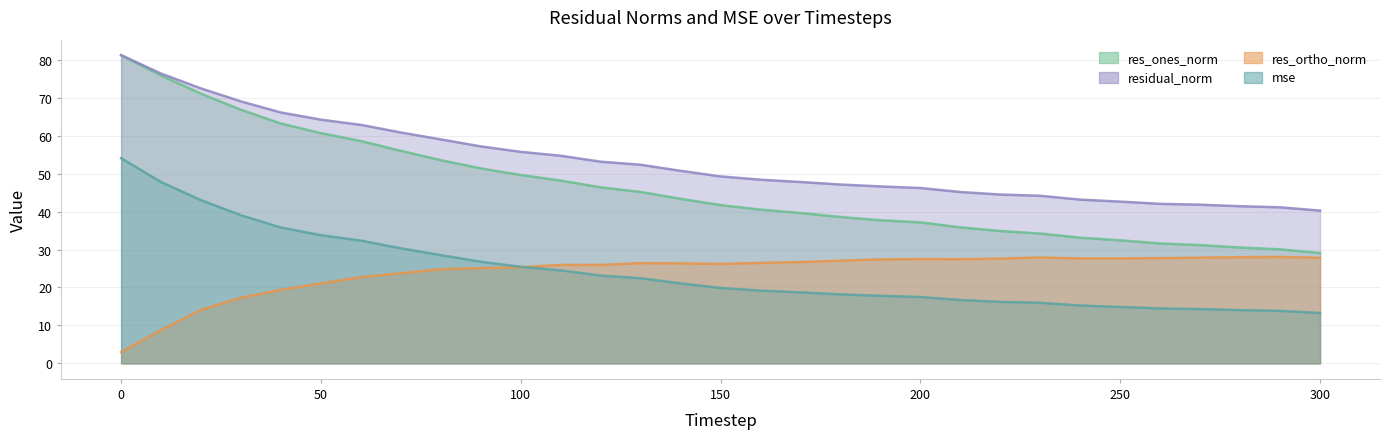

Which series has the widest spread of values?

res_ones_norm